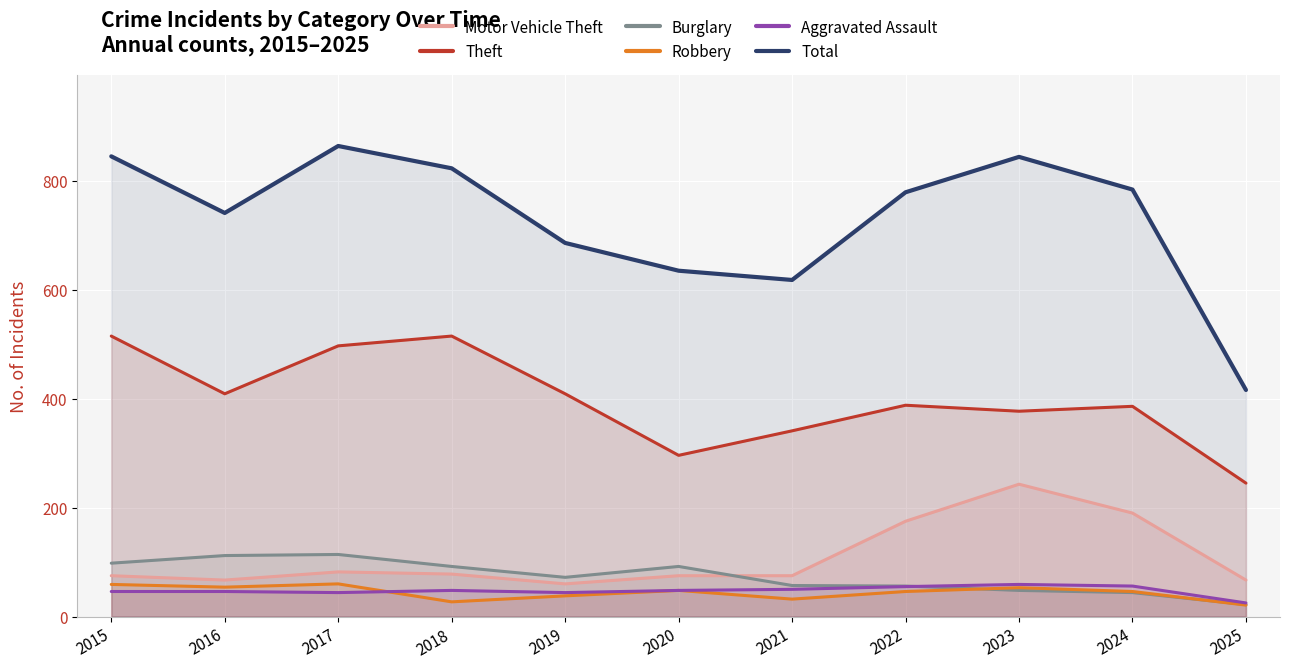

List the labels in order of Robbery value, smallest first.

2025, 2018, 2021, 2019, 2022, 2024, 2020, 2023, 2016, 2015, 2017